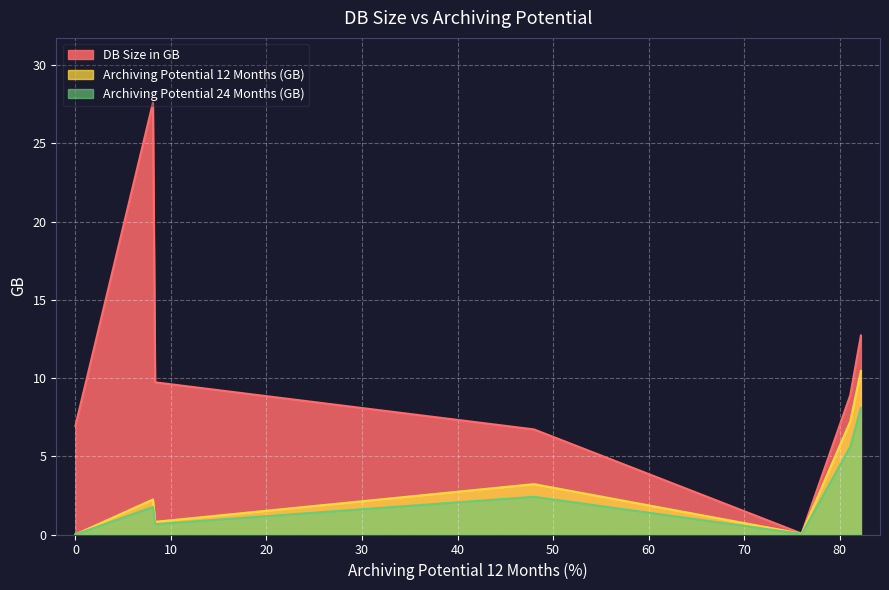

True or false: DB Size in GB and Archiving Potential 12 Months (GB) intersect in this chart.

False